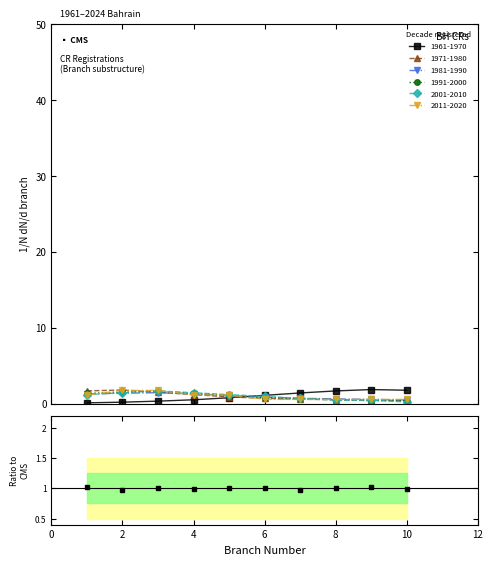

Rank the categories by 1991-2000 value from lowest to highest.

9, 10, 8, 7, 6, 5, 1, 4, 2, 3